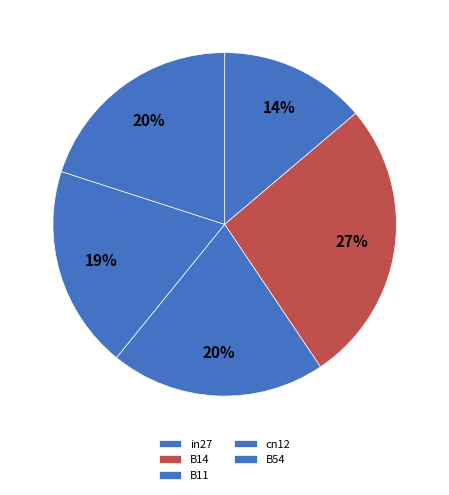

Count the number of slices in the pie.

5